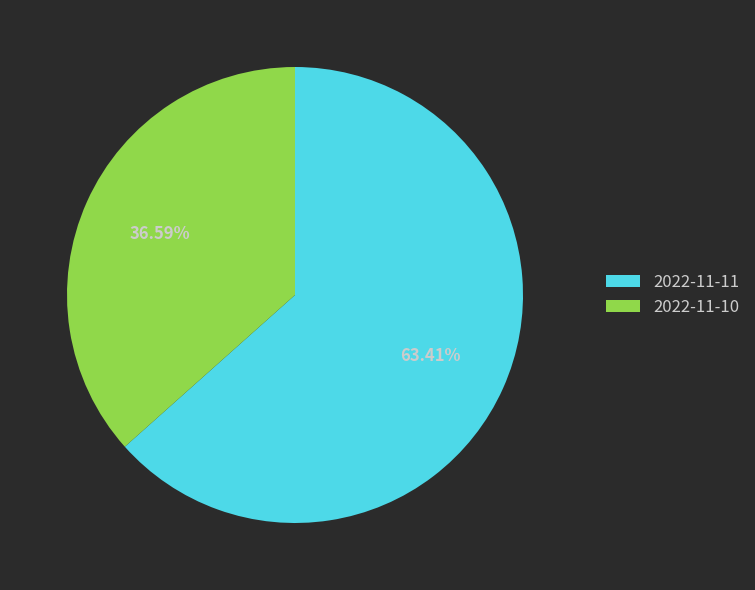

To the nearest percent, what is the difference between the 2022-11-10 and 2022-11-11 slice percentages?

27%